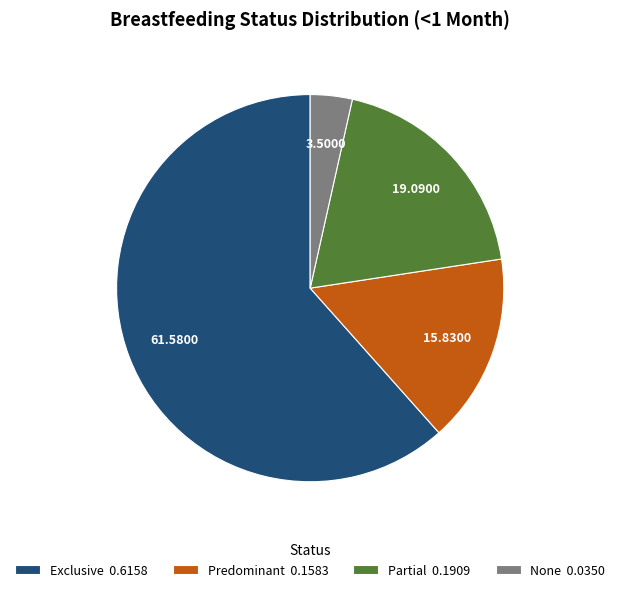

Do Predominant 0.1583 and Exclusive 0.6158 together represent more than half of the pie?

Yes